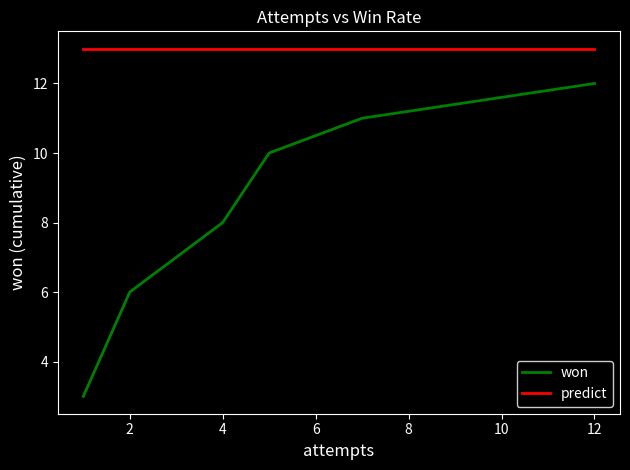

The value of won at 12 is 12. True or false?

True